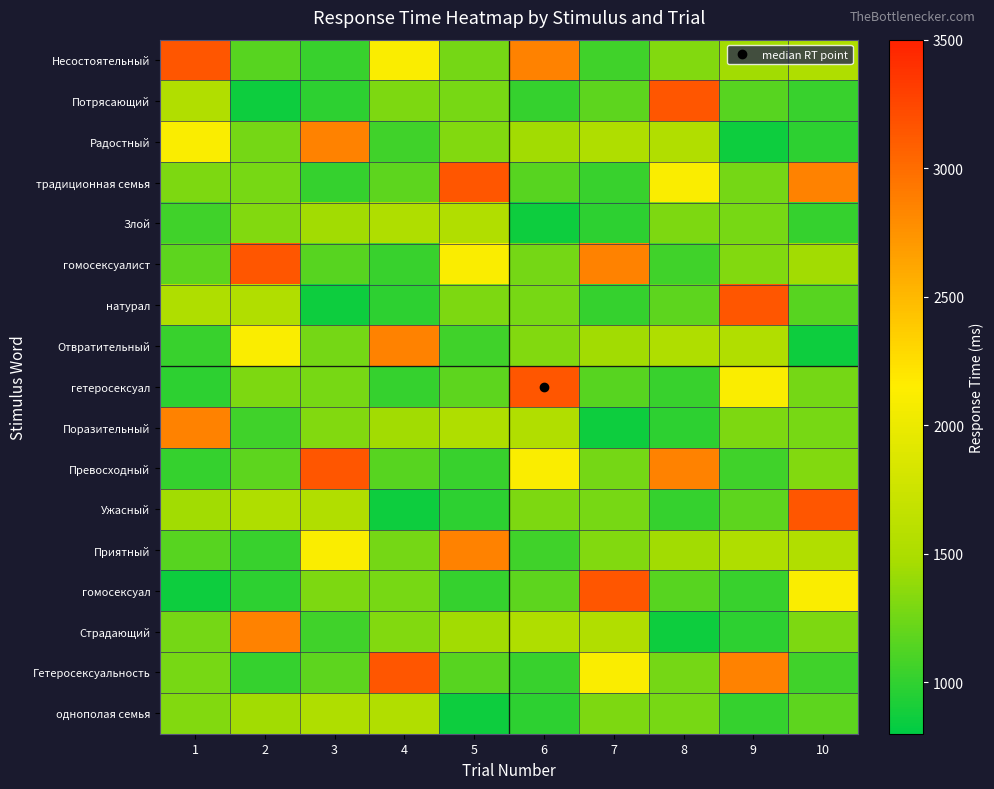

At how many categories does at least one series exceed 1157?

10